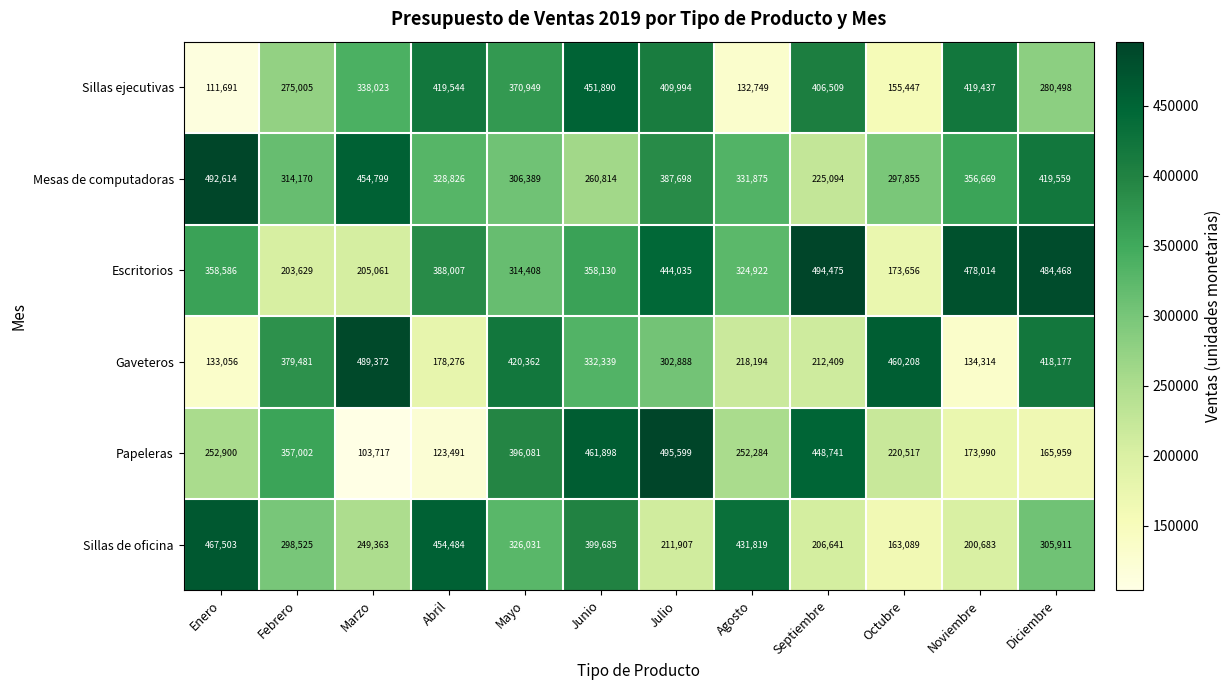

Which series has the largest total across all categories?

Escritorios